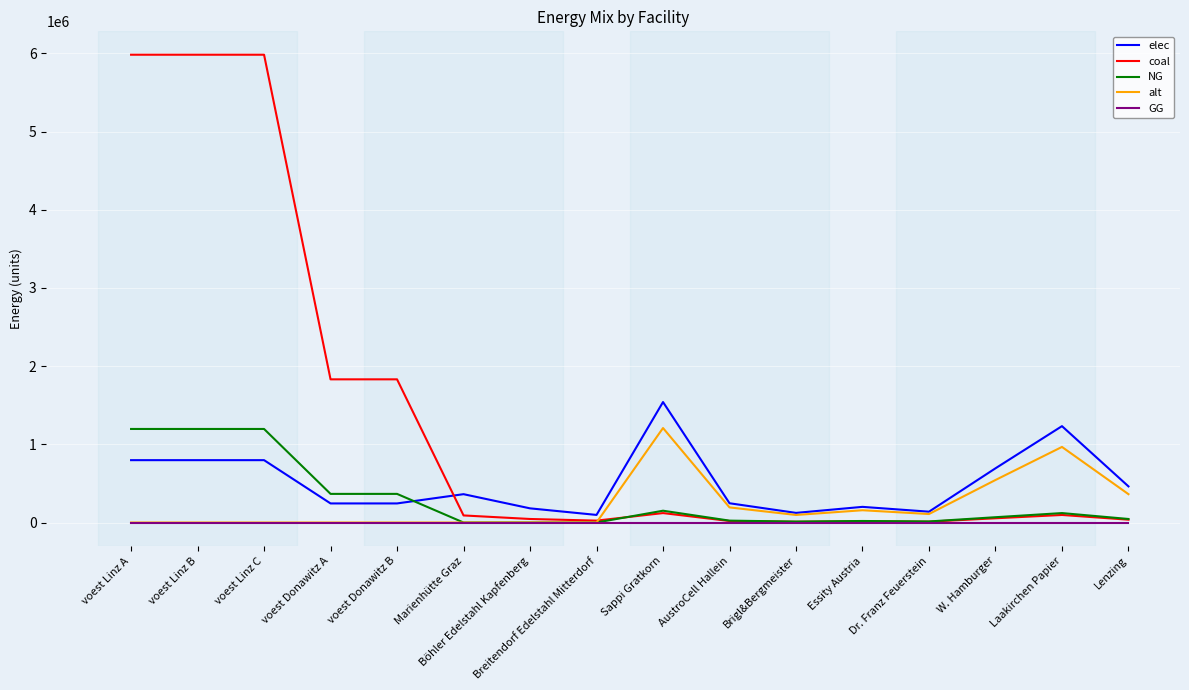

Which series has the largest total across all categories?

coal